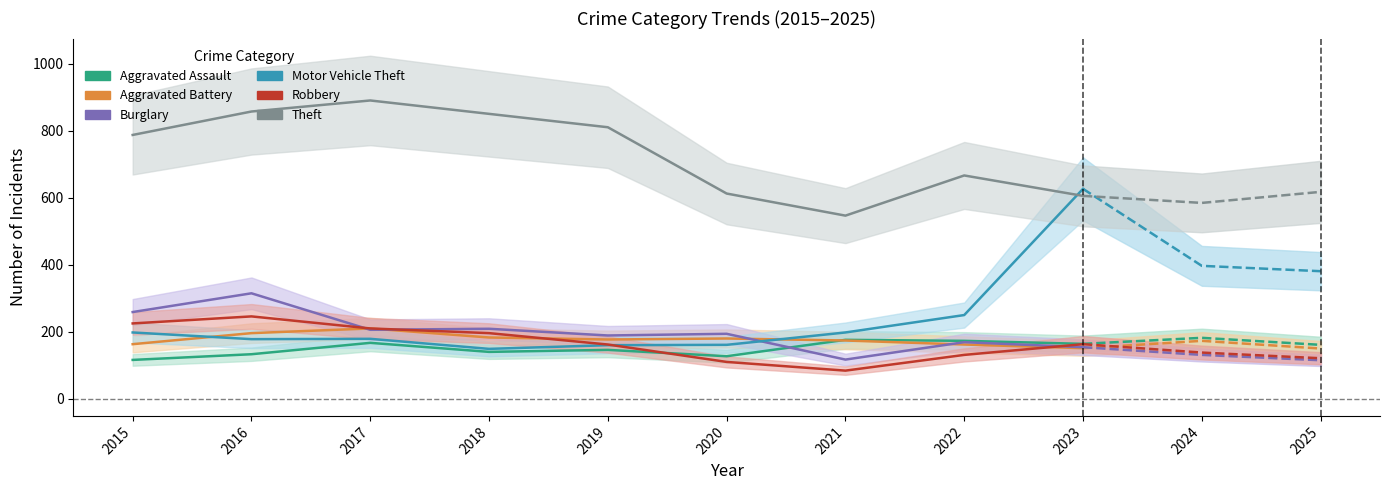

At how many categories does at least one series exceed 504?

9